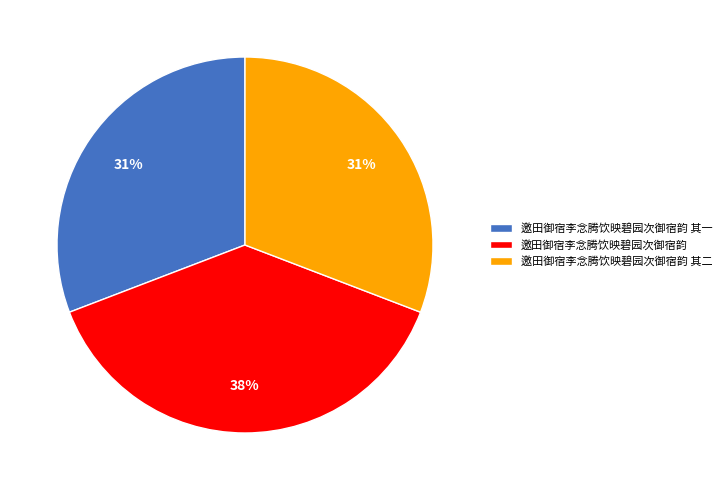

What is the largest slice in the pie chart?

邀田御宿李念腾饮映碧园次御宿韵